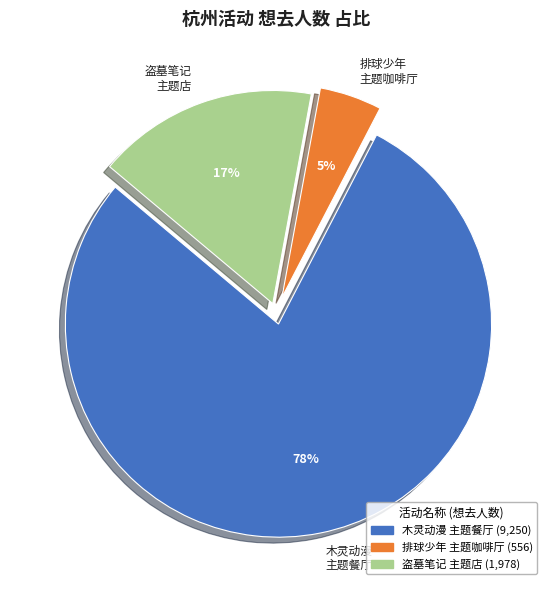

Do 木灵动漫 主题餐厅 and 盗墓笔记 主题店 together represent more than half of the pie?

Yes